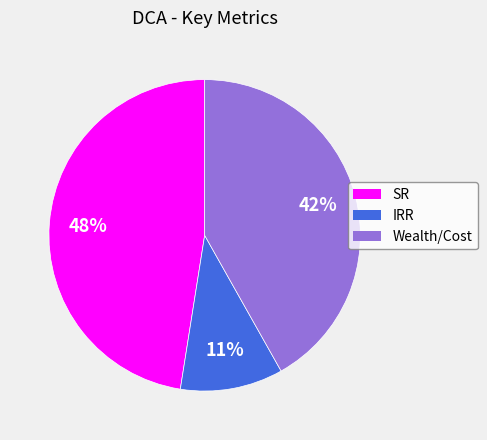

To the nearest percent, what is the average slice percentage?

33%